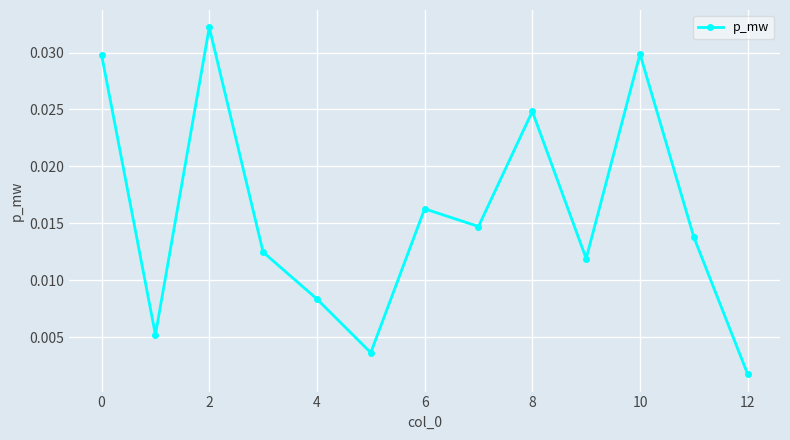

True or false: there are more than 0 points higher than both neighbors.

True